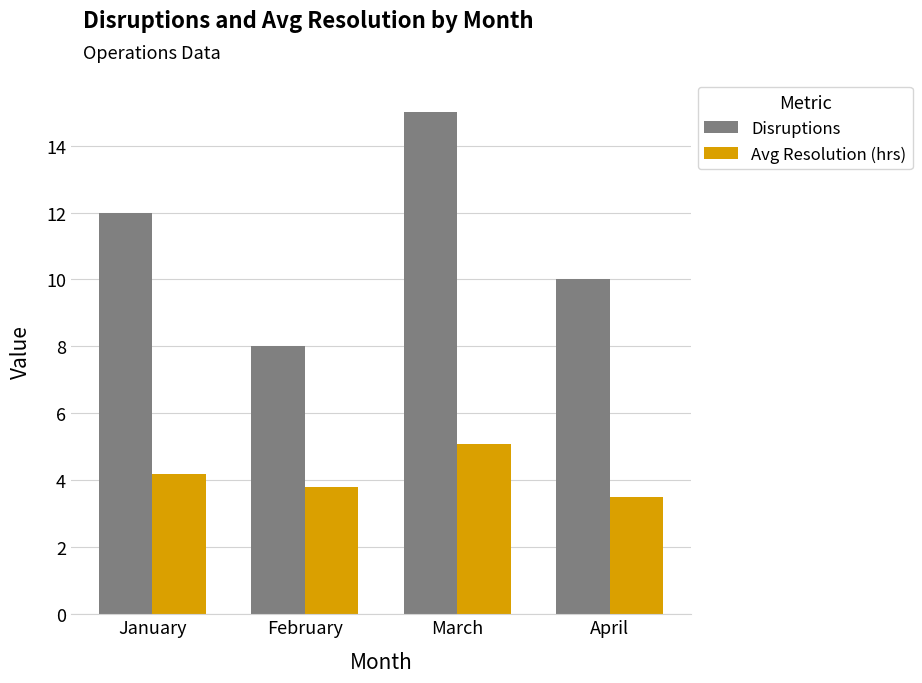

What are all the series names shown in the legend?

Disruptions, Avg Resolution (hrs)